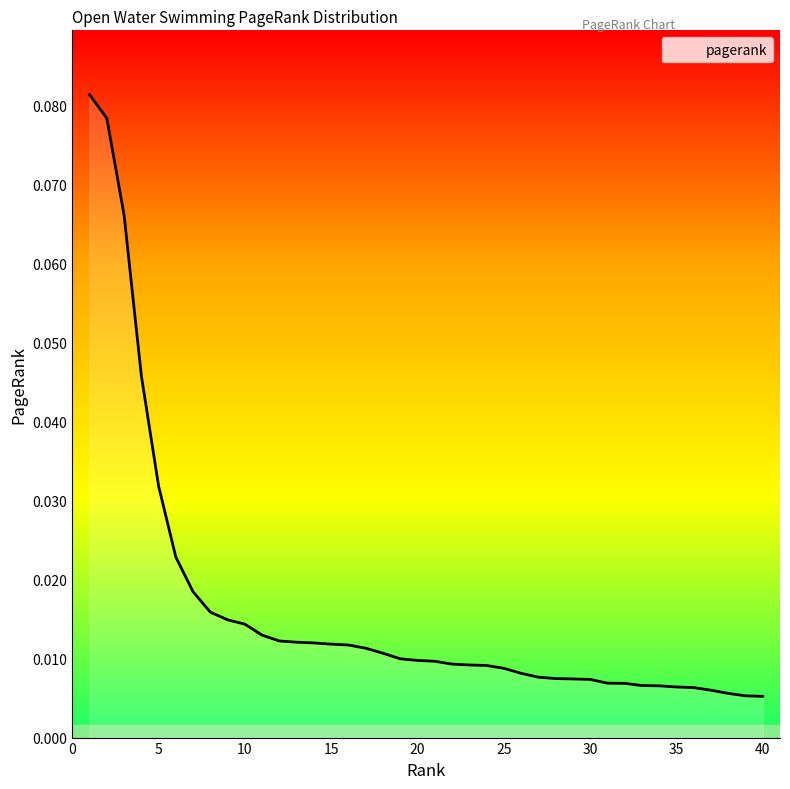

Reading left to right, what are all the values shown in this chart?

0.1	0.1	0.1	0.0	0.0	0.0	0.0	0.0	0.0	0.0	0.0	0.0	0.0	0.0	0.0	0.0	0.0	0.0	0.0	0.0	0.0	0.0	0.0	0.0	0.0	0.0	0.0	0.0	0.0	0.0	0.0	0.0	0.0	0.0	0.0	0.0	0.0	0.0	0.0	0.0